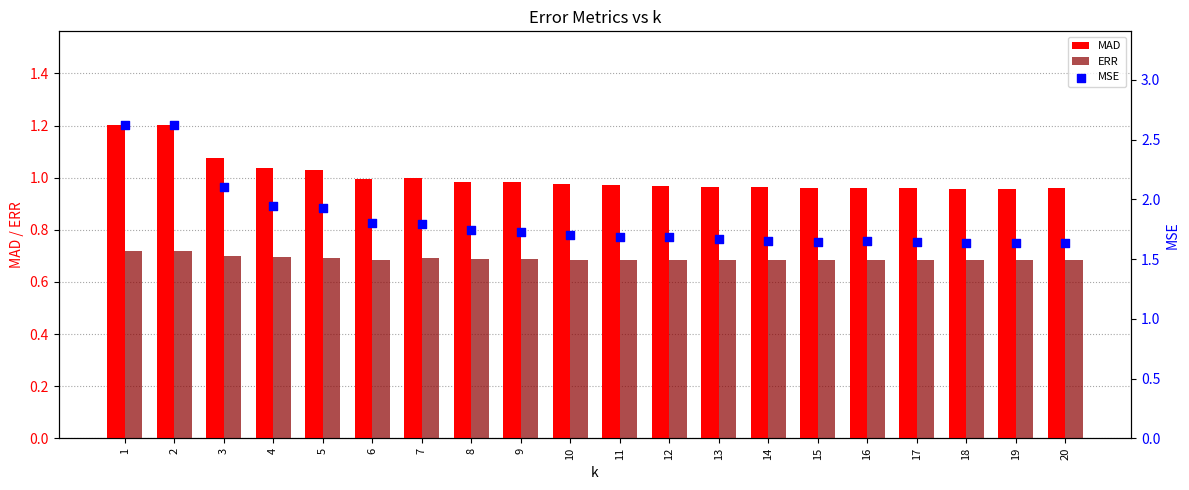

Which series contains the highest Y value?

MSE